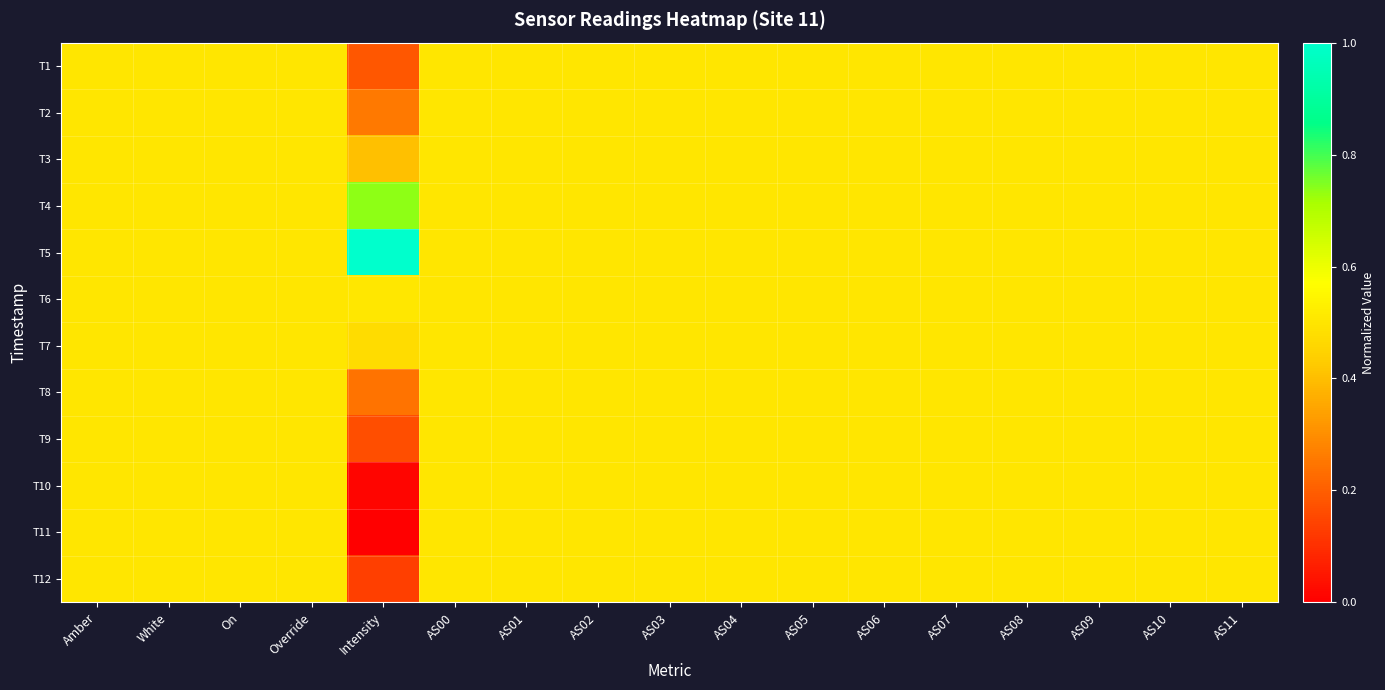

Reading right to left, transcribe all the data shown in this chart.

T1: AS11=0.5	AS10=0.5	AS09=0.5	AS08=0.5	AS07=0.5	AS06=0.5	AS05=0.5	AS04=0.5	AS03=0.5	AS02=0.5	AS01=0.5	AS00=0.5	Intensity=0.2	Override=0.5	On=0.5	White=0.5	Amber=0.5
T2: AS11=0.5	AS10=0.5	AS09=0.5	AS08=0.5	AS07=0.5	AS06=0.5	AS05=0.5	AS04=0.5	AS03=0.5	AS02=0.5	AS01=0.5	AS00=0.5	Intensity=0.3	Override=0.5	On=0.5	White=0.5	Amber=0.5
T3: AS11=0.5	AS10=0.5	AS09=0.5	AS08=0.5	AS07=0.5	AS06=0.5	AS05=0.5	AS04=0.5	AS03=0.5	AS02=0.5	AS01=0.5	AS00=0.5	Intensity=0.4	Override=0.5	On=0.5	White=0.5	Amber=0.5
T4: AS11=0.5	AS10=0.5	AS09=0.5	AS08=0.5	AS07=0.5	AS06=0.5	AS05=0.5	AS04=0.5	AS03=0.5	AS02=0.5	AS01=0.5	AS00=0.5	Intensity=0.7	Override=0.5	On=0.5	White=0.5	Amber=0.5
T5: AS11=0.5	AS10=0.5	AS09=0.5	AS08=0.5	AS07=0.5	AS06=0.5	AS05=0.5	AS04=0.5	AS03=0.5	AS02=0.5	AS01=0.5	AS00=0.5	Intensity=1.0	Override=0.5	On=0.5	White=0.5	Amber=0.5
T6: AS11=0.5	AS10=0.5	AS09=0.5	AS08=0.5	AS07=0.5	AS06=0.5	AS05=0.5	AS04=0.5	AS03=0.5	AS02=0.5	AS01=0.5	AS00=0.5	Intensity=0.5	Override=0.5	On=0.5	White=0.5	Amber=0.5
T7: AS11=0.5	AS10=0.5	AS09=0.5	AS08=0.5	AS07=0.5	AS06=0.5	AS05=0.5	AS04=0.5	AS03=0.5	AS02=0.5	AS01=0.5	AS00=0.5	Intensity=0.5	Override=0.5	On=0.5	White=0.5	Amber=0.5
T8: AS11=0.5	AS10=0.5	AS09=0.5	AS08=0.5	AS07=0.5	AS06=0.5	AS05=0.5	AS04=0.5	AS03=0.5	AS02=0.5	AS01=0.5	AS00=0.5	Intensity=0.2	Override=0.5	On=0.5	White=0.5	Amber=0.5
T9: AS11=0.5	AS10=0.5	AS09=0.5	AS08=0.5	AS07=0.5	AS06=0.5	AS05=0.5	AS04=0.5	AS03=0.5	AS02=0.5	AS01=0.5	AS00=0.5	Intensity=0.2	Override=0.5	On=0.5	White=0.5	Amber=0.5
T10: AS11=0.5	AS10=0.5	AS09=0.5	AS08=0.5	AS07=0.5	AS06=0.5	AS05=0.5	AS04=0.5	AS03=0.5	AS02=0.5	AS01=0.5	AS00=0.5	Intensity=0.0	Override=0.5	On=0.5	White=0.5	Amber=0.5
T11: AS11=0.5	AS10=0.5	AS09=0.5	AS08=0.5	AS07=0.5	AS06=0.5	AS05=0.5	AS04=0.5	AS03=0.5	AS02=0.5	AS01=0.5	AS00=0.5	Intensity=0.0	Override=0.5	On=0.5	White=0.5	Amber=0.5
T12: AS11=0.5	AS10=0.5	AS09=0.5	AS08=0.5	AS07=0.5	AS06=0.5	AS05=0.5	AS04=0.5	AS03=0.5	AS02=0.5	AS01=0.5	AS00=0.5	Intensity=0.1	Override=0.5	On=0.5	White=0.5	Amber=0.5